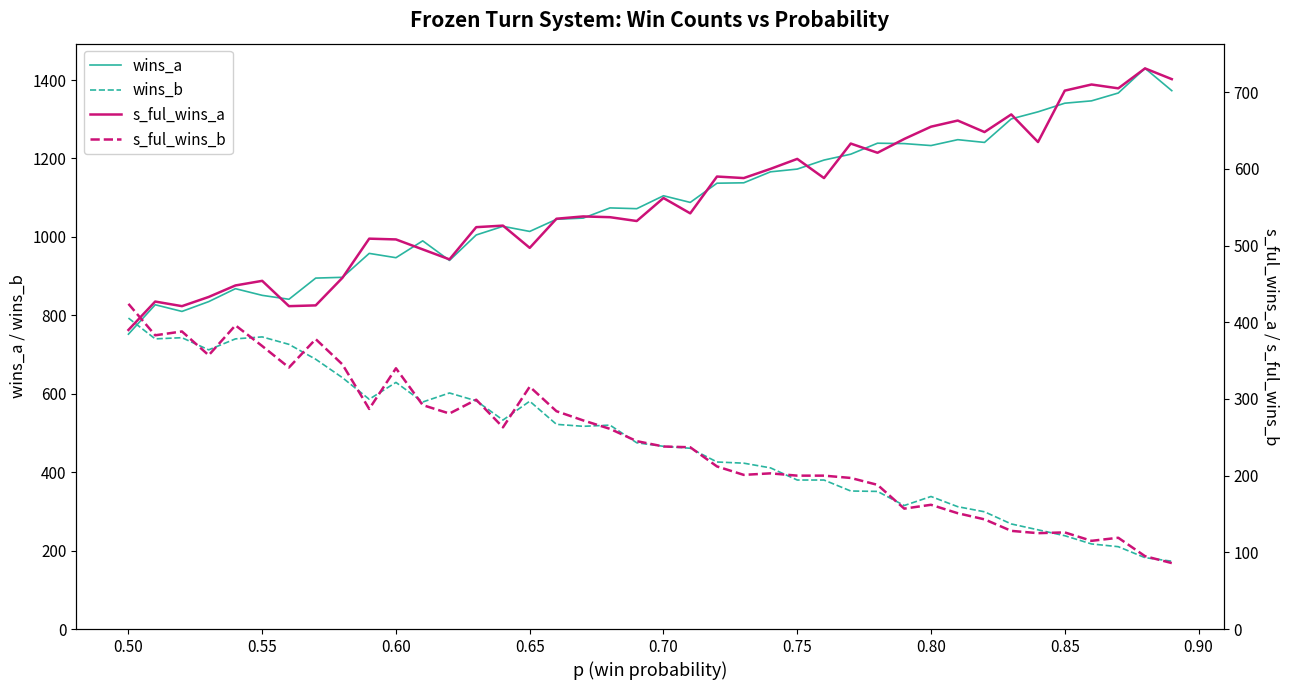

Reading left to right, list all the values displayed in this chart.

wins_a: 752	827	810	835	868	851	841	895	897	958	947	990	940	1005	1027	1014	1045	1048	1074	1072	1105	1088	1137	1138	1166	1173	1196	1211	1239	1238	1233	1248	1241	1301	1319	1341	1347	1367	1430	1373
wins_b: 793	740	743	712	740	745	726	688	641	586	629	579	602	582	533	581	522	517	520	475	466	461	426	423	411	380	380	352	351	315	338	312	299	268	253	238	217	210	182	173
s_ful_wins_a: 390	427	421	433	448	454	421	422	458	509	508	495	482	524	526	497	535	538	537	532	562	542	590	588	600	613	588	633	621	639	655	663	648	671	635	702	710	705	731	717
s_ful_wins_b: 424	383	388	357	396	369	341	378	345	287	340	292	281	299	263	316	284	272	261	245	238	237	212	201	203	200	200	197	188	157	162	151	143	128	125	126	115	119	95	86